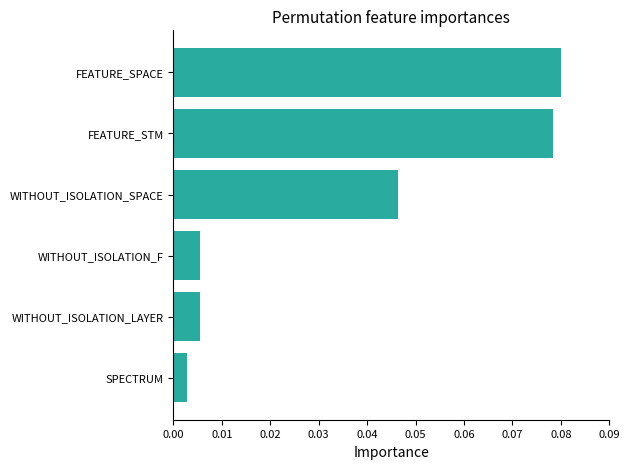

Between WITHOUT_ISOLATION_SPACE and FEATURE_SPACE, which is larger?

FEATURE_SPACE